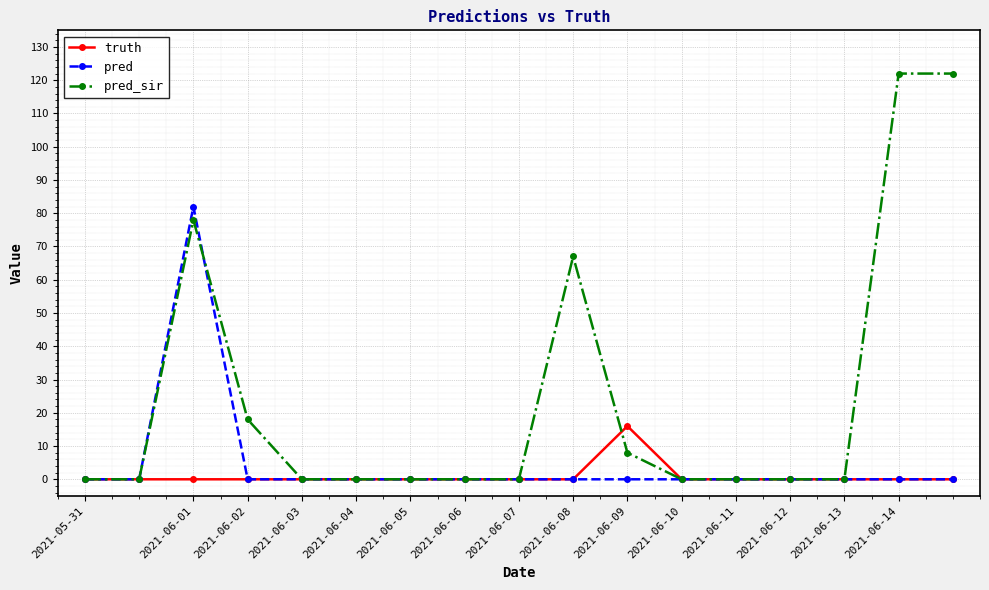

How many data points does each series have?

17